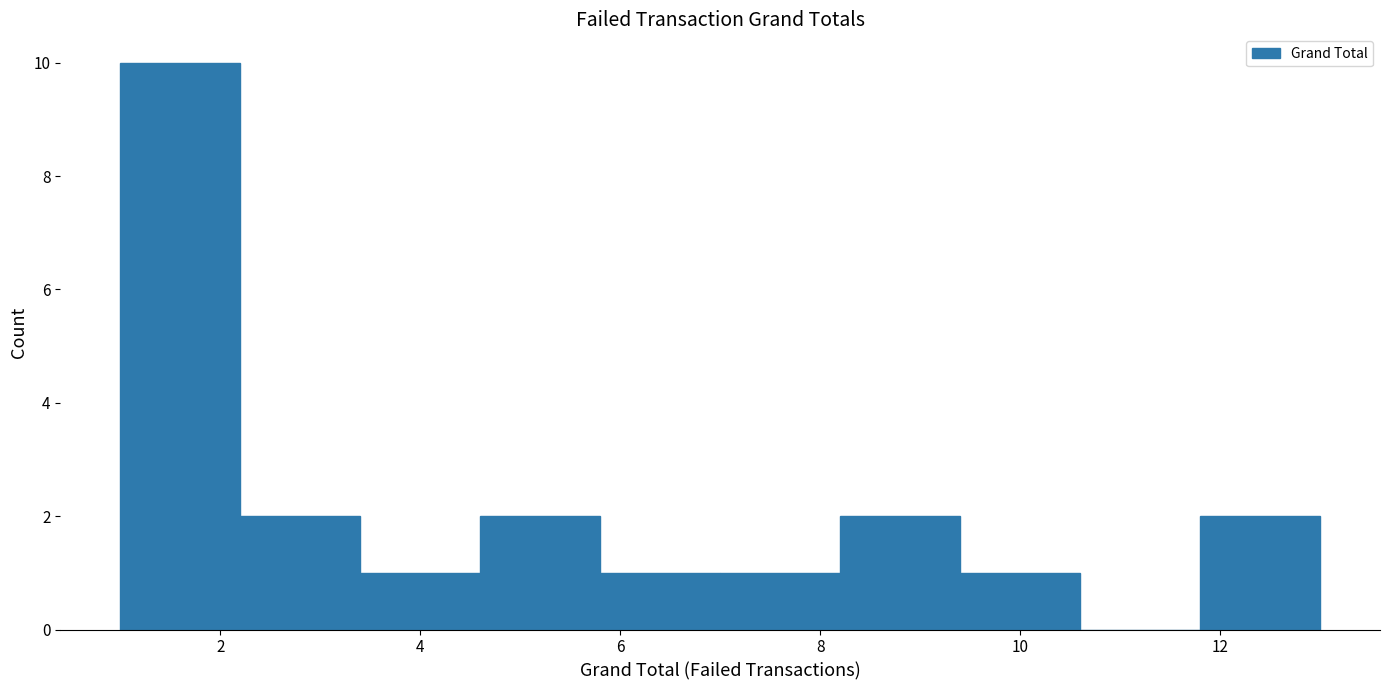

What is the height of the bar covering 3.4 to 4.6 on the x-axis? The values are not printed on the chart, so give them approximately, as read against the axis.

1